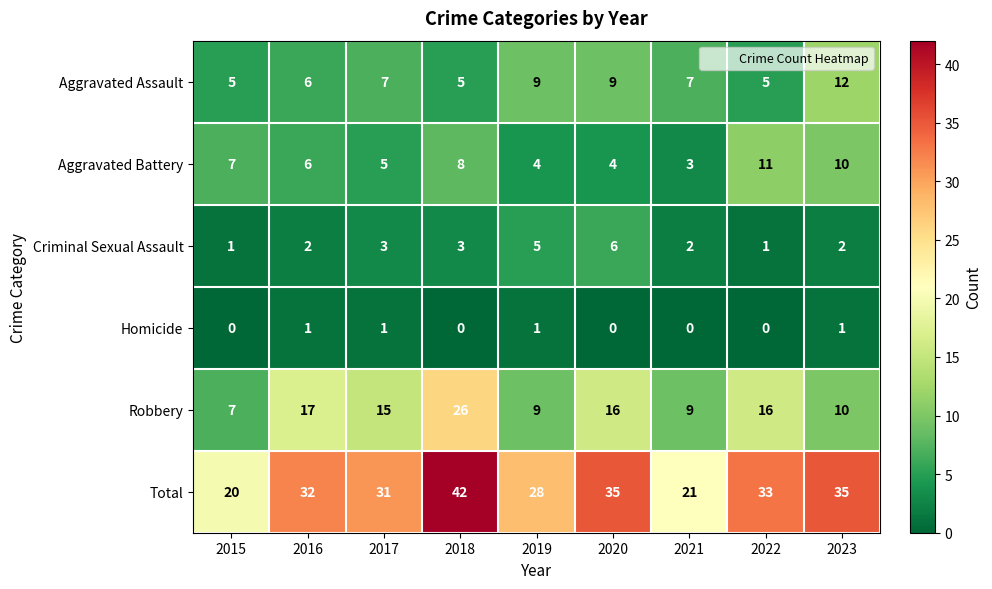

At how many categories does at least one series exceed 14?

9